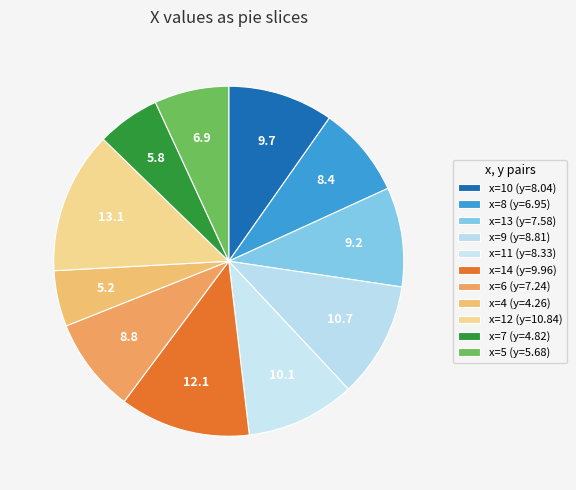

Is there any slice that represents more than half of the pie?

No